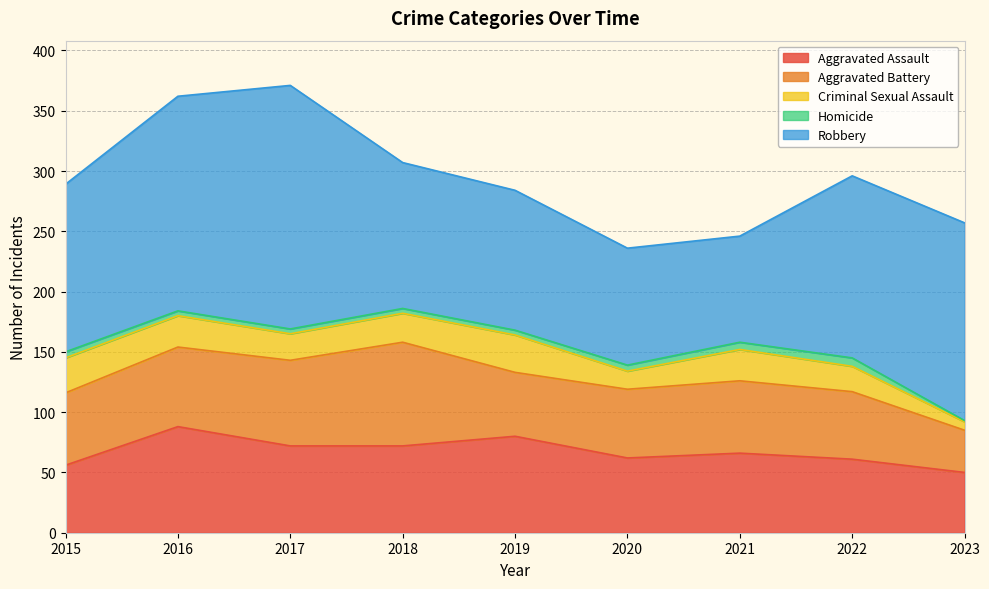

Is the value of Robbery at 2019 greater than the value of Aggravated Assault at 2018?

Yes